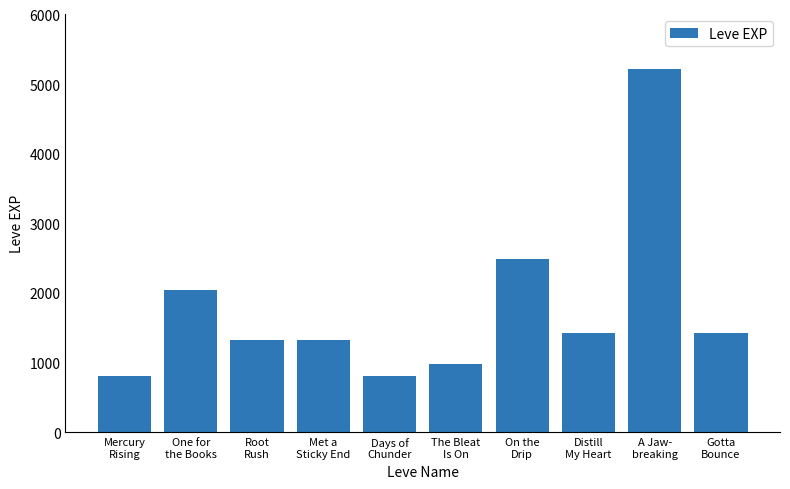

Does the chart contain any negative values?

No